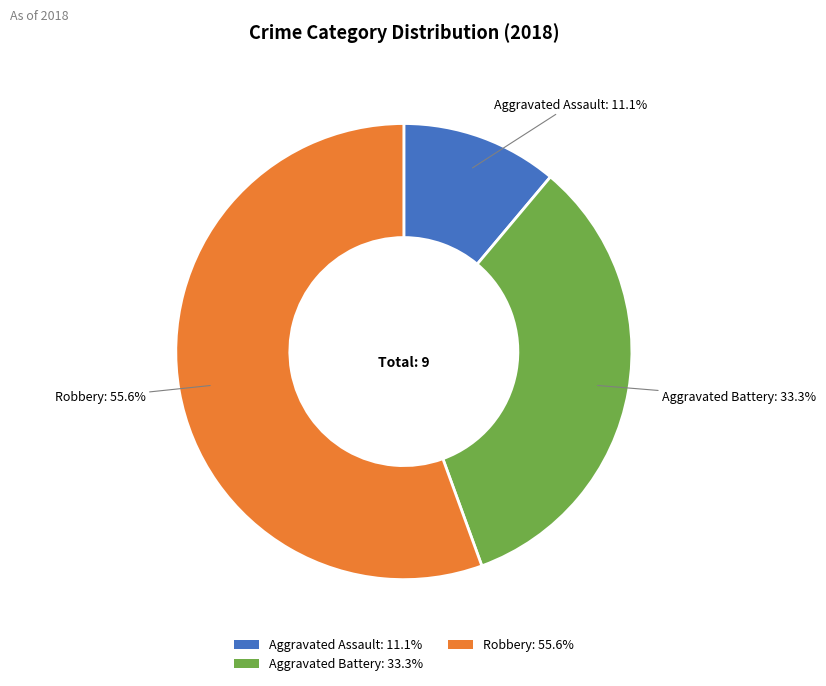

Which slice is the smallest?

Aggravated Assault: 11.1%